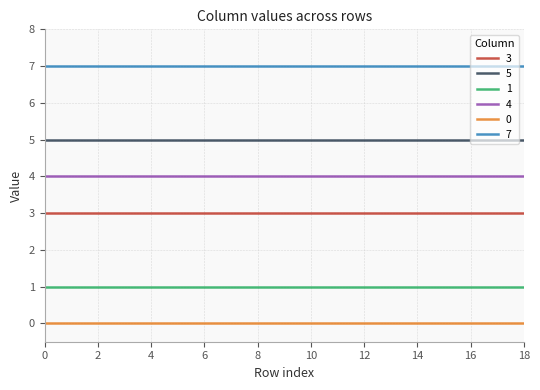

Rank the series by their maximum value, from highest to lowest.

7, 5, 4, 3, 1, 0